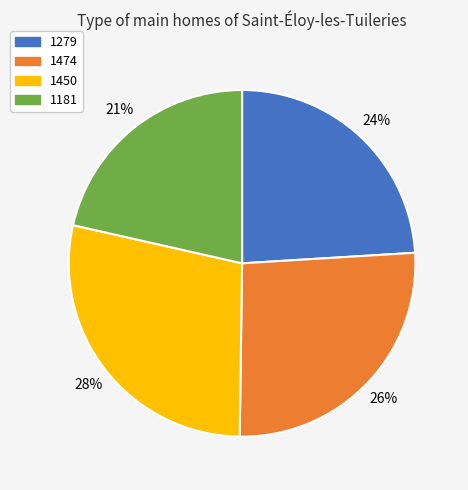

How many slices are in this pie chart?

4